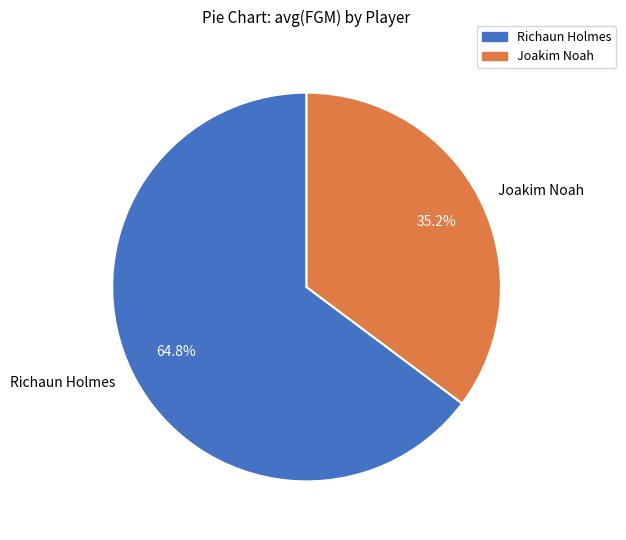

Which category accounts for the majority?

Richaun Holmes